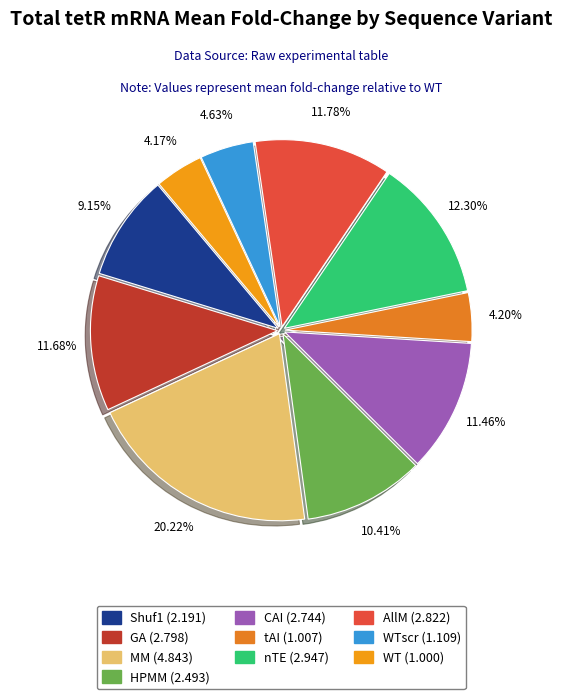

Count the number of slices in the pie.

10